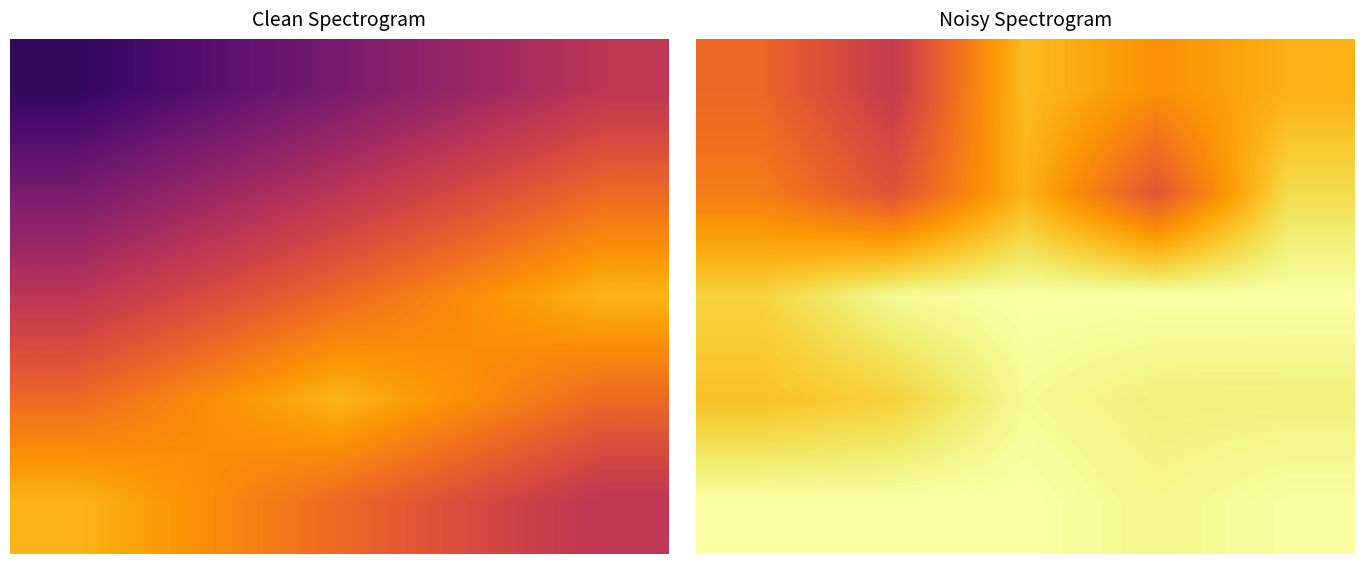

What is the minimum value shown in the chart?

315.8